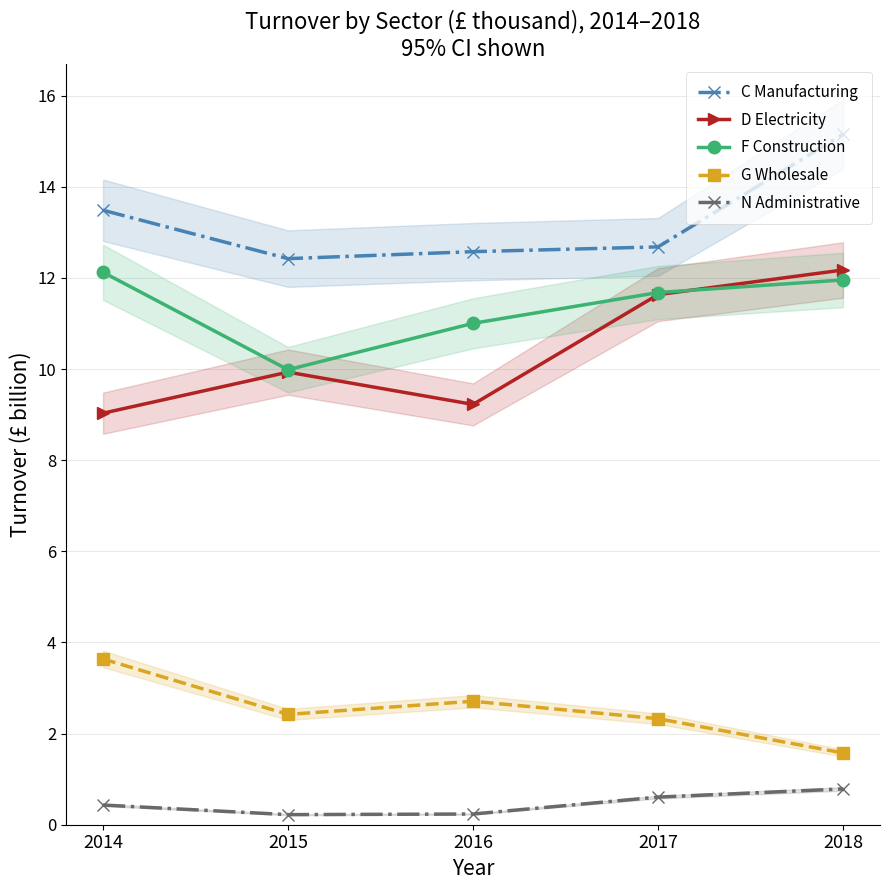

Which series changed the most between 2015 and 2017?

D Electricity